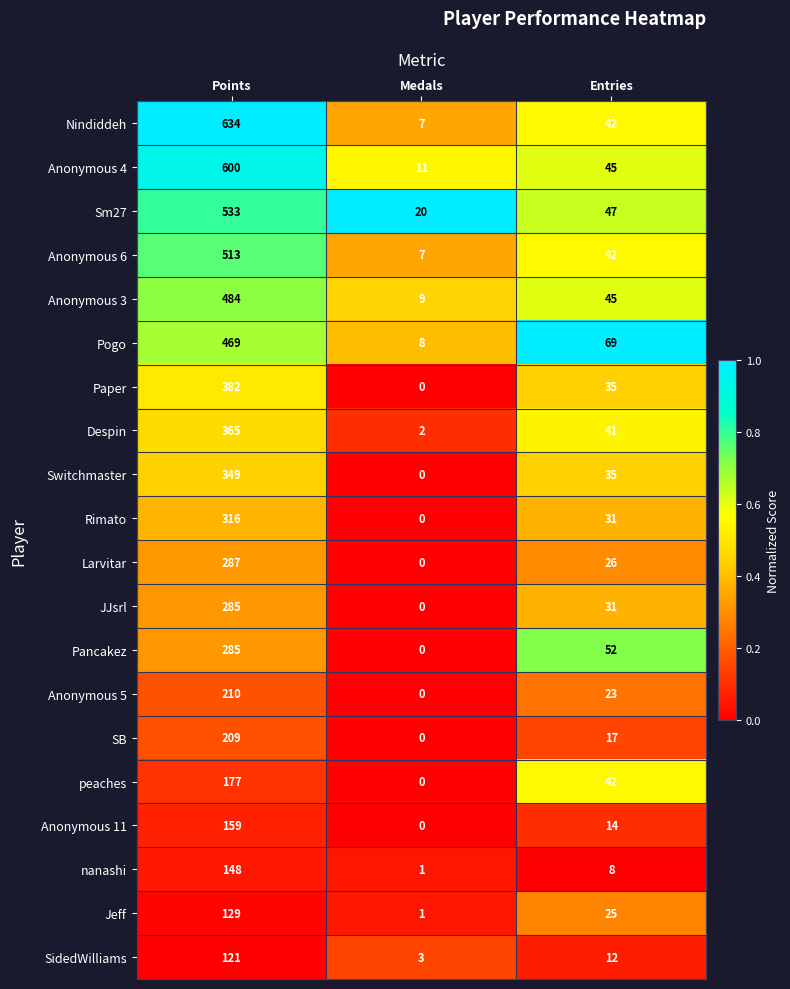

What is the highest value of the Paper series?

382